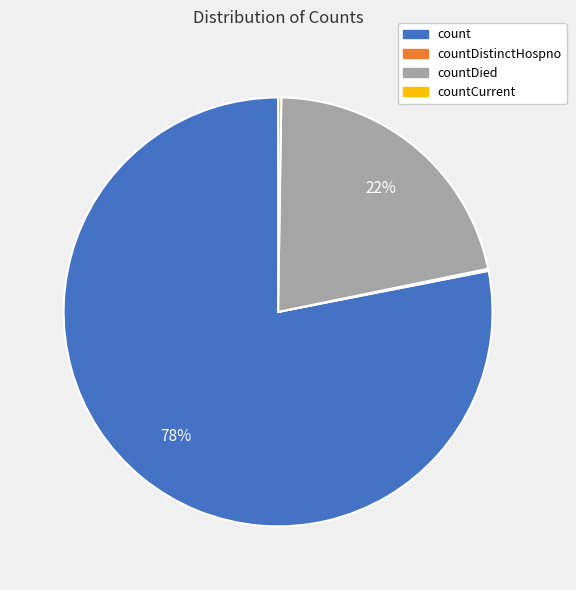

To the nearest percent, what is the difference between the largest and smallest slice percentages?

78%